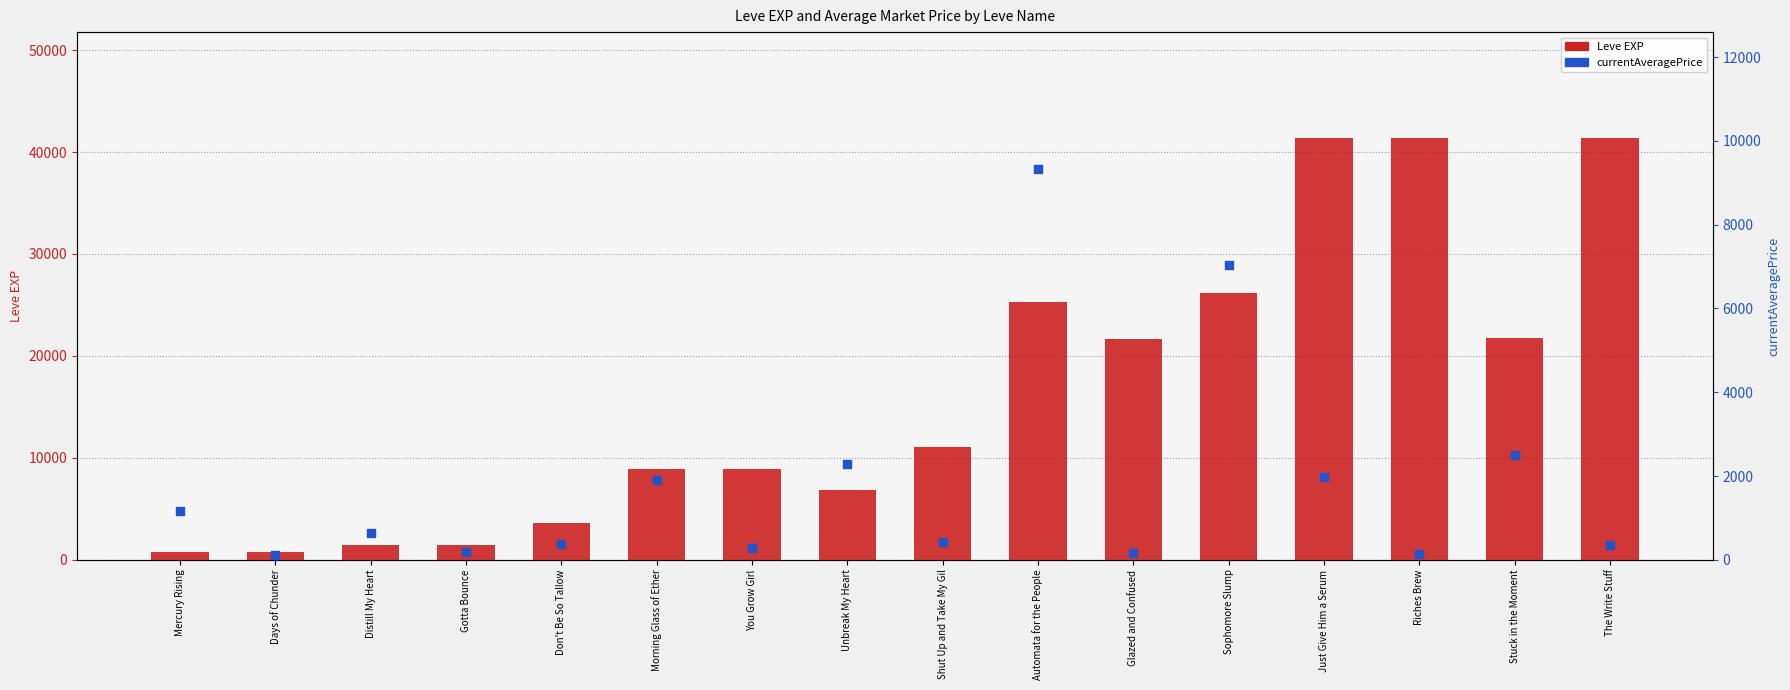

At which category is the sum across all series the highest?

Just Give Him a Serum